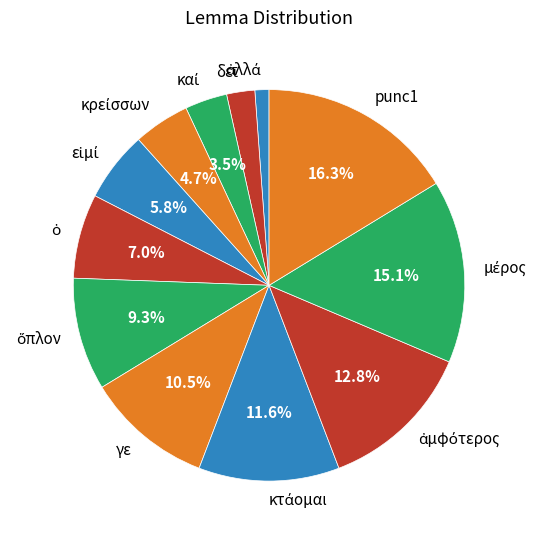

Which slice is the largest?

punc1